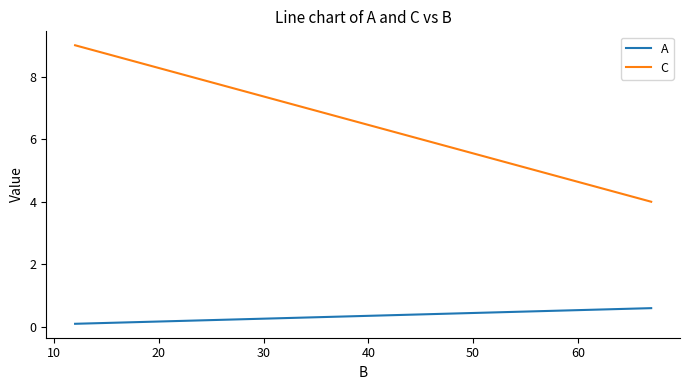

Which series has the largest range (max minus min)?

C